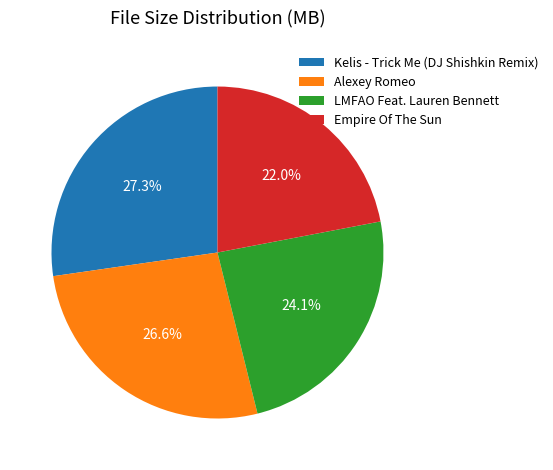

Rank the categories by value from highest to lowest.

Kelis - Trick Me (DJ Shishkin Remix), Alexey Romeo, LMFAO Feat. Lauren Bennett, Empire Of The Sun